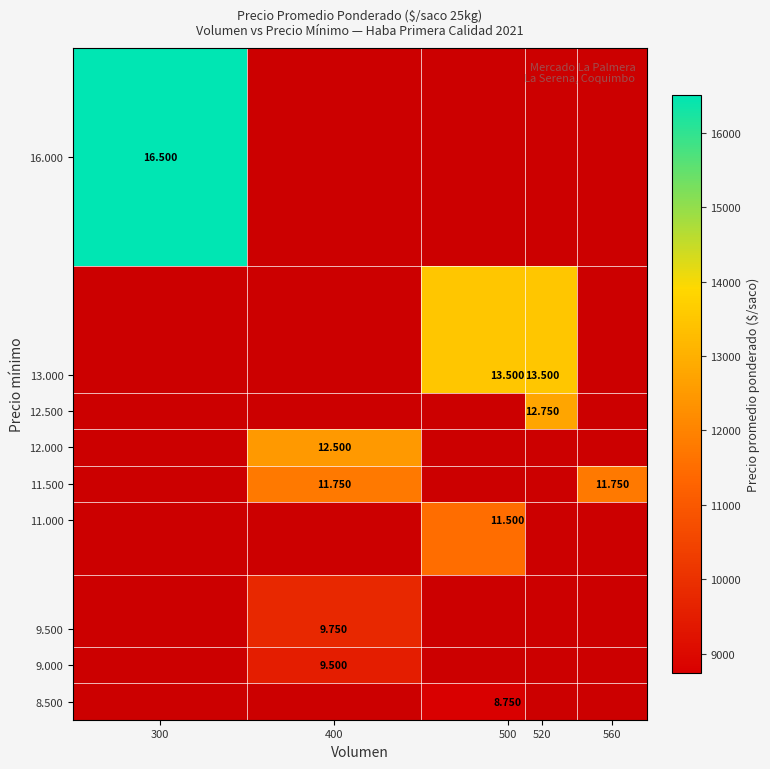

Count the number of data series in this chart.

9